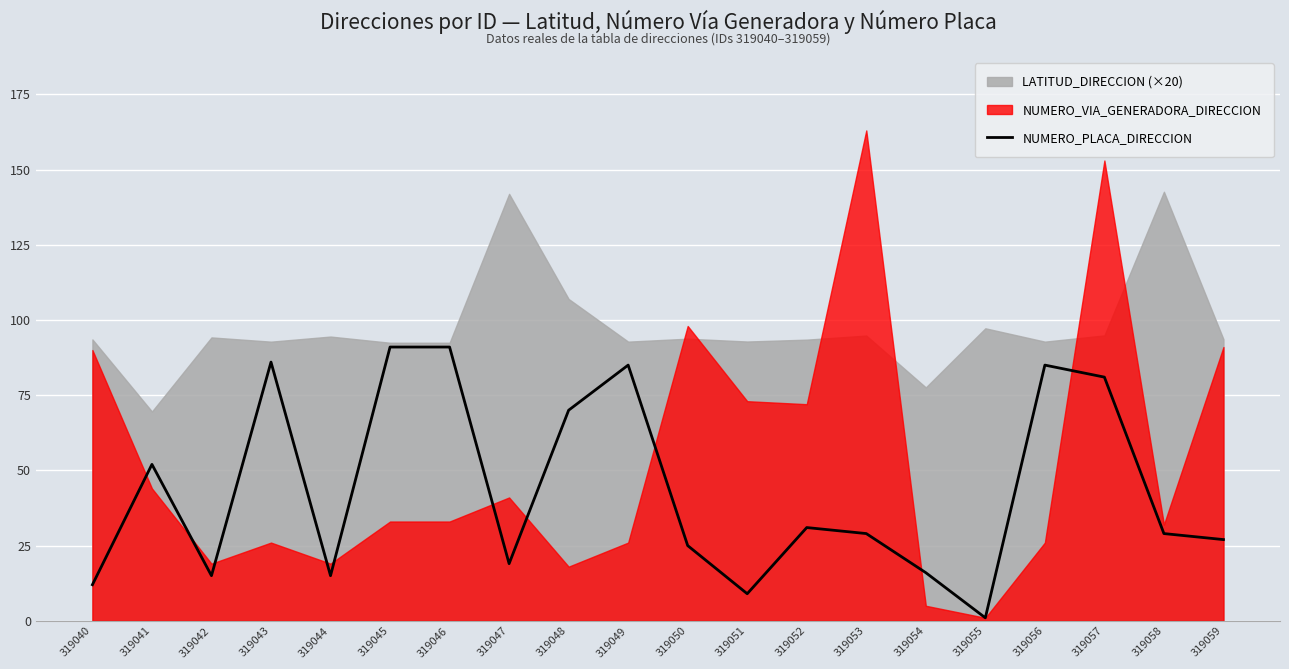

The value of NUMERO_PLACA_DIRECCION at 319058 is 51. True or false?

False